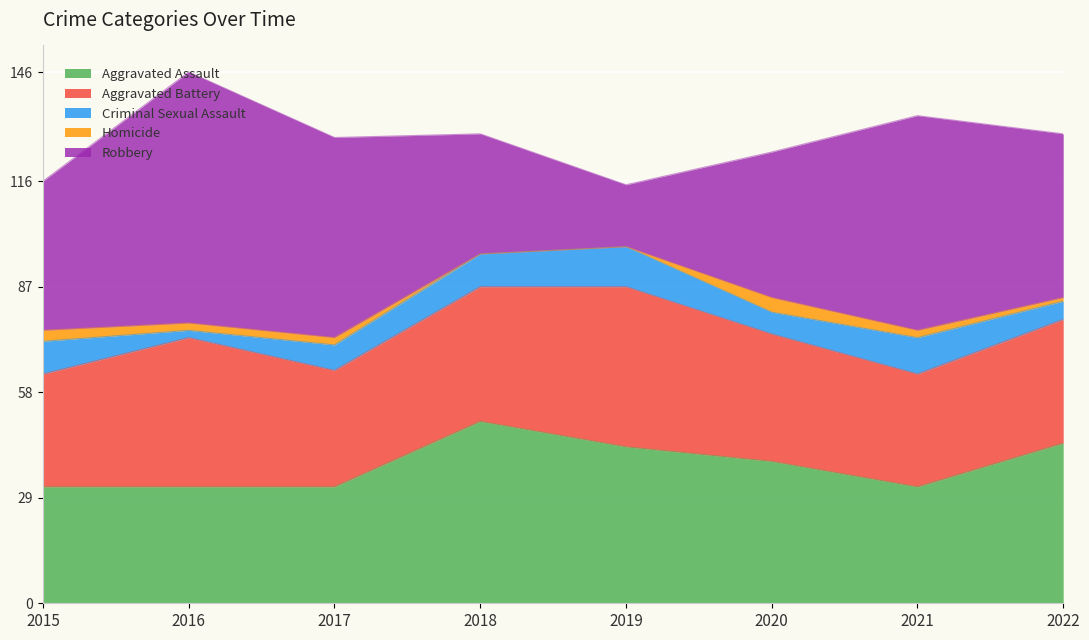

Between which two adjacent categories do Robbery and Aggravated Assault first intersect?

2017 and 2018